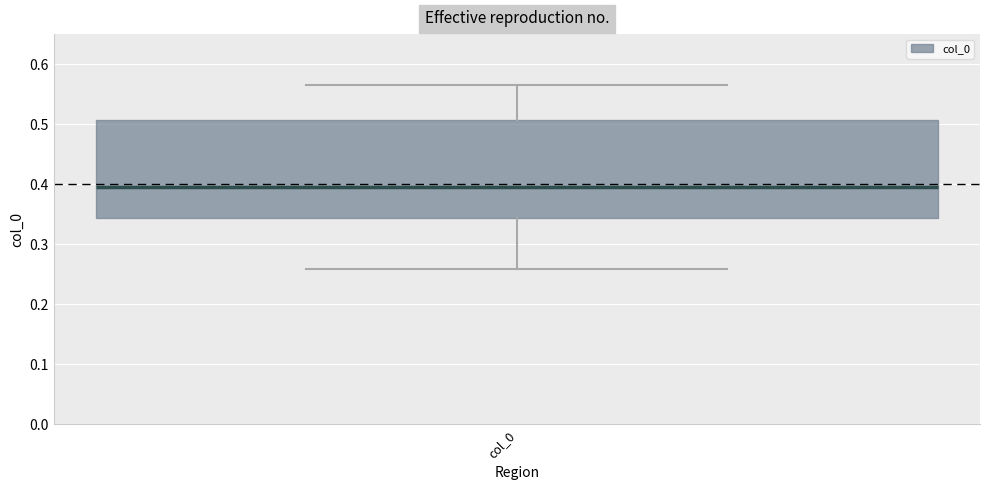

Where is the lower edge of the box for col_0 on the y-axis? The values are not printed on the chart, so give them approximately, as read against the axis.

0.34